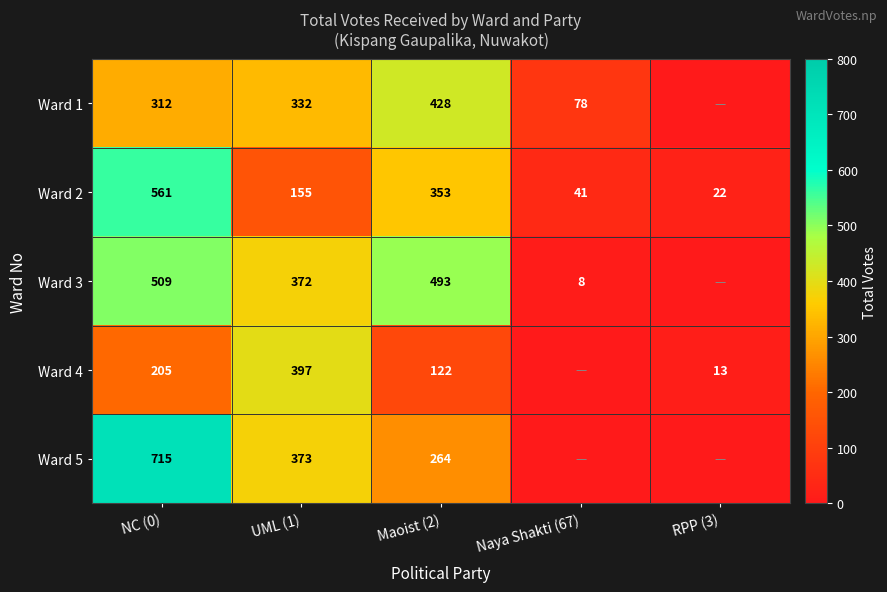

Is the value of Ward 3 at Maoist (2) greater than the value of Ward 2 at Maoist (2)?

Yes